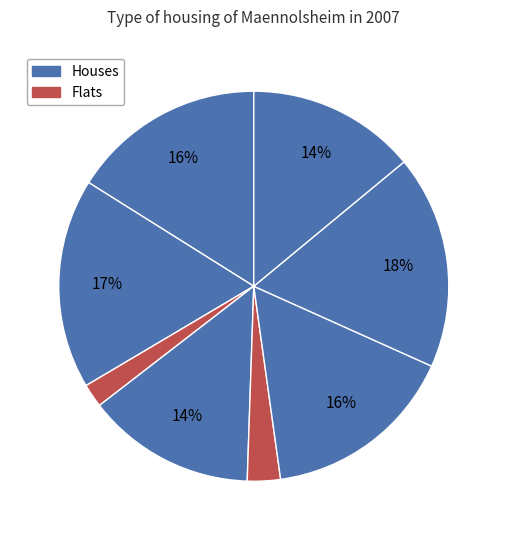

To the nearest percent, what is the difference between the largest and smallest slice percentages?

16%